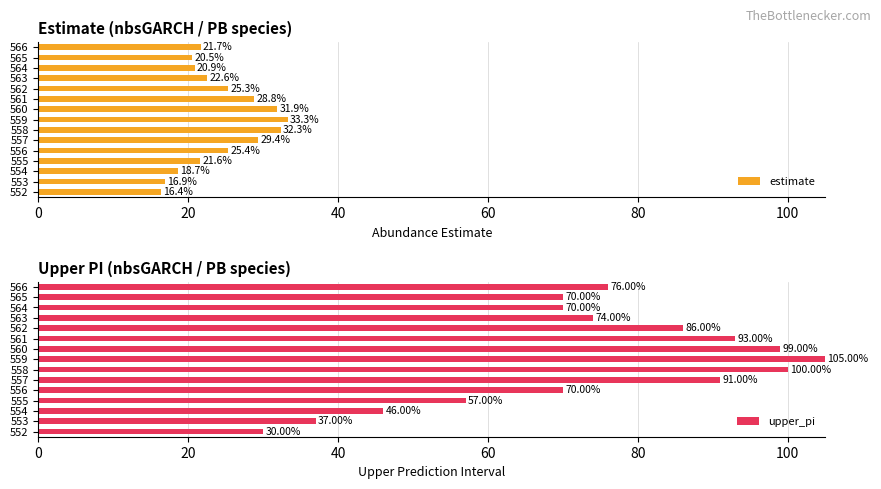

What is the difference between the second highest and second lowest values in the estimate series?

15.4